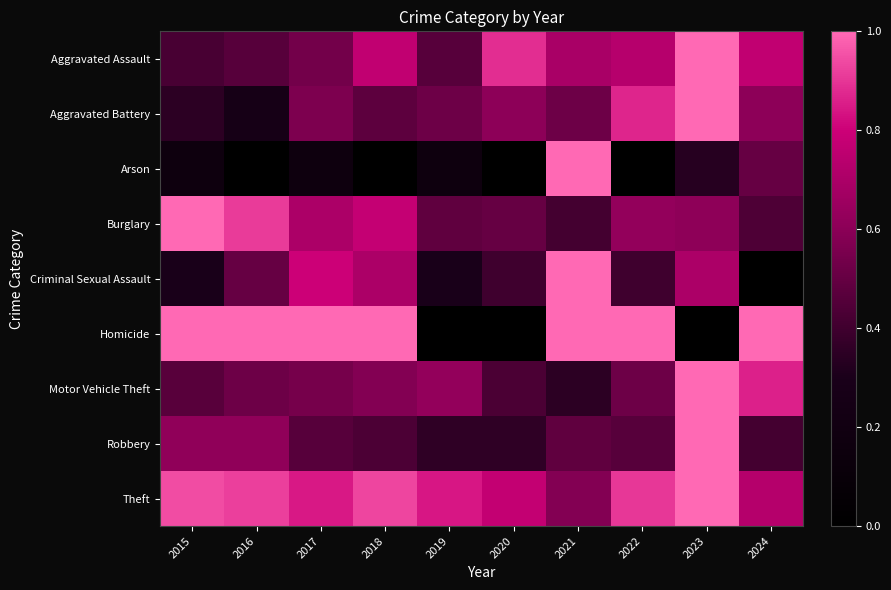

Reading right to left, what are all the values shown in this chart?

Aggravated Assault: 2024=0.8	2023=1.0	2022=0.7	2021=0.7	2020=0.9	2019=0.5	2018=0.8	2017=0.5	2016=0.5	2015=0.4
Aggravated Battery: 2024=0.6	2023=1.0	2022=0.9	2021=0.5	2020=0.6	2019=0.5	2018=0.5	2017=0.6	2016=0.3	2015=0.3
Arson: 2024=0.5	2023=0.3	2022=0.0	2021=1.0	2020=0.0	2019=0.2	2018=0.0	2017=0.2	2016=0.0	2015=0.2
Burglary: 2024=0.4	2023=0.6	2022=0.6	2021=0.4	2020=0.5	2019=0.5	2018=0.8	2017=0.7	2016=0.9	2015=1.0
Criminal Sexual Assault: 2024=0.0	2023=0.7	2022=0.4	2021=1.0	2020=0.4	2019=0.3	2018=0.7	2017=0.8	2016=0.5	2015=0.3
Homicide: 2024=1.0	2023=0.0	2022=1.0	2021=1.0	2020=0.0	2019=0.0	2018=1.0	2017=1.0	2016=1.0	2015=1.0
Motor Vehicle Theft: 2024=0.9	2023=1.0	2022=0.5	2021=0.3	2020=0.4	2019=0.6	2018=0.6	2017=0.5	2016=0.5	2015=0.5
Robbery: 2024=0.4	2023=1.0	2022=0.5	2021=0.5	2020=0.4	2019=0.4	2018=0.4	2017=0.5	2016=0.6	2015=0.6
Theft: 2024=0.7	2023=1.0	2022=0.9	2021=0.6	2020=0.8	2019=0.8	2018=0.9	2017=0.8	2016=0.9	2015=0.9